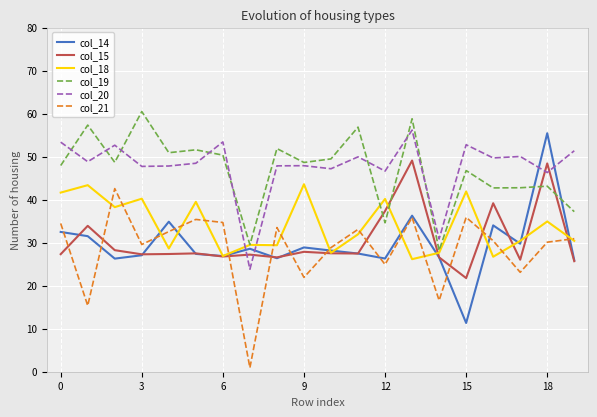

What is the highest value of the col_20 series?

56.2